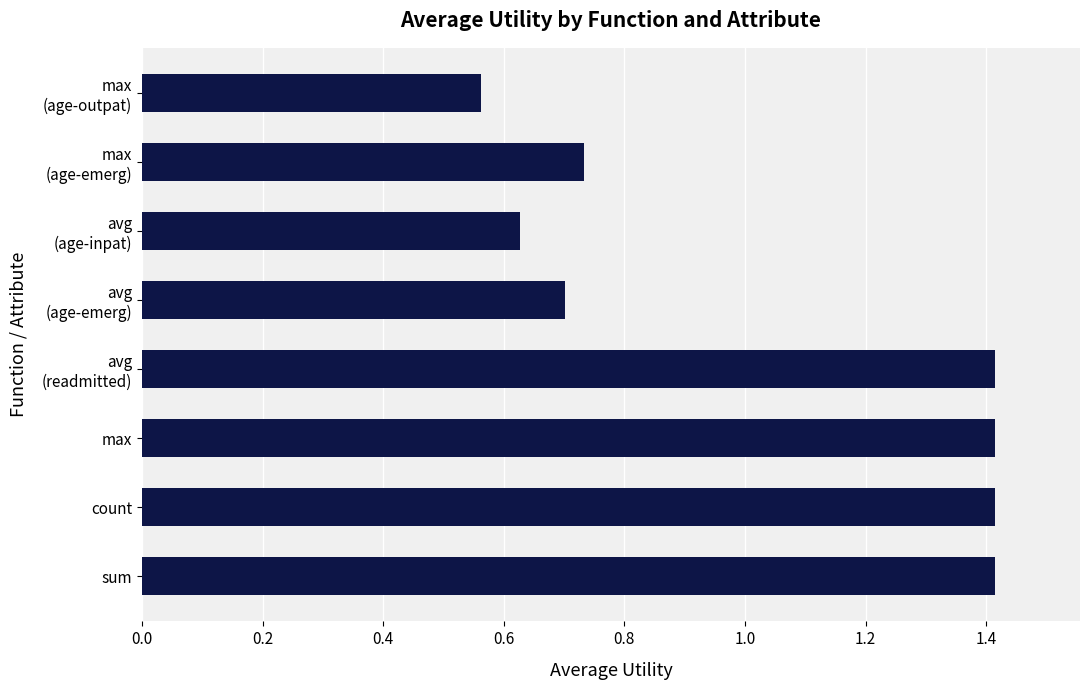

Which category has the lowest value across all series?

max
(age-outpat)